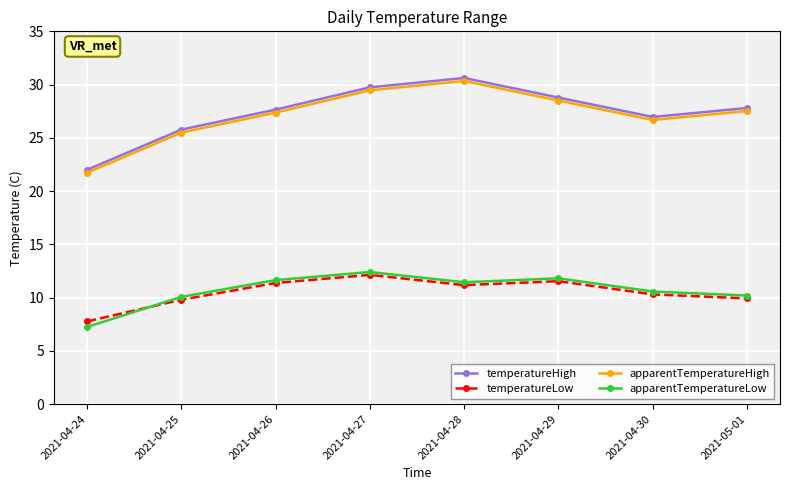

How many interior local valleys does the apparentTemperatureHigh series have?

1